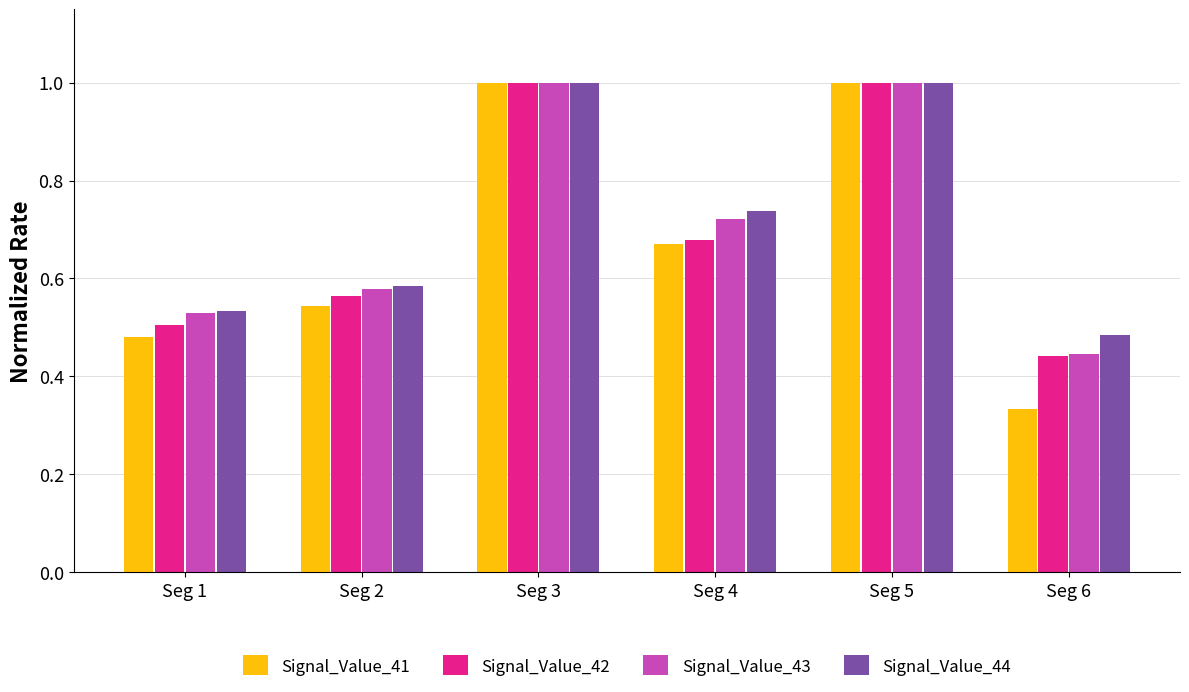

What is the value of the Signal_Value_44 bar at the 5th from the left?

1.0